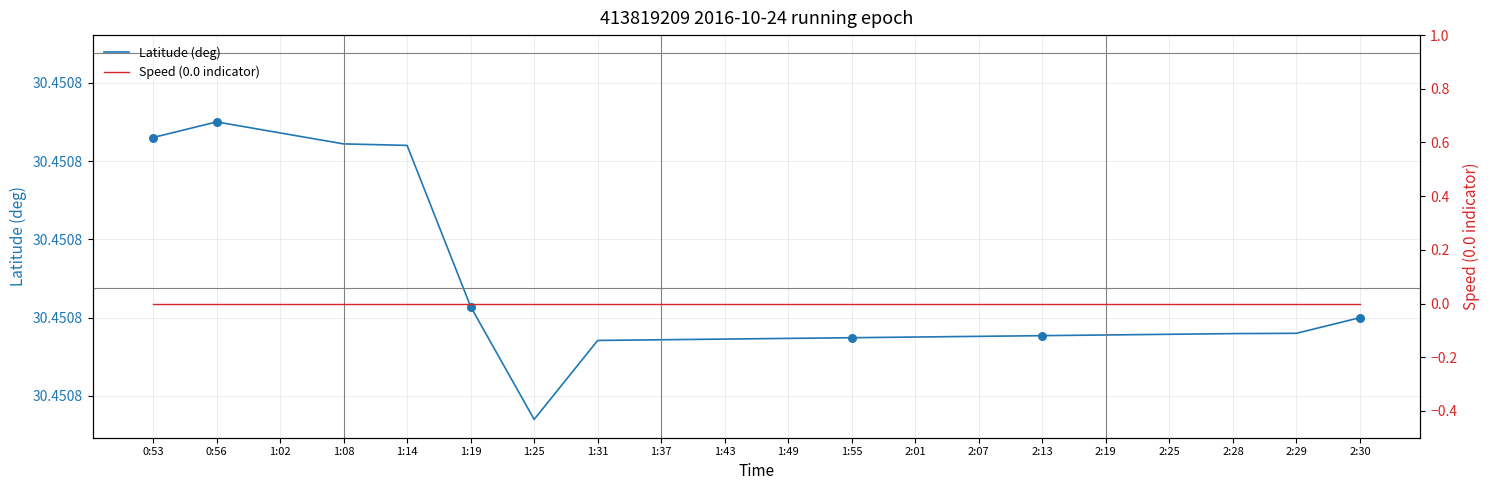

What is the total value across all series at 1:43?

30.5